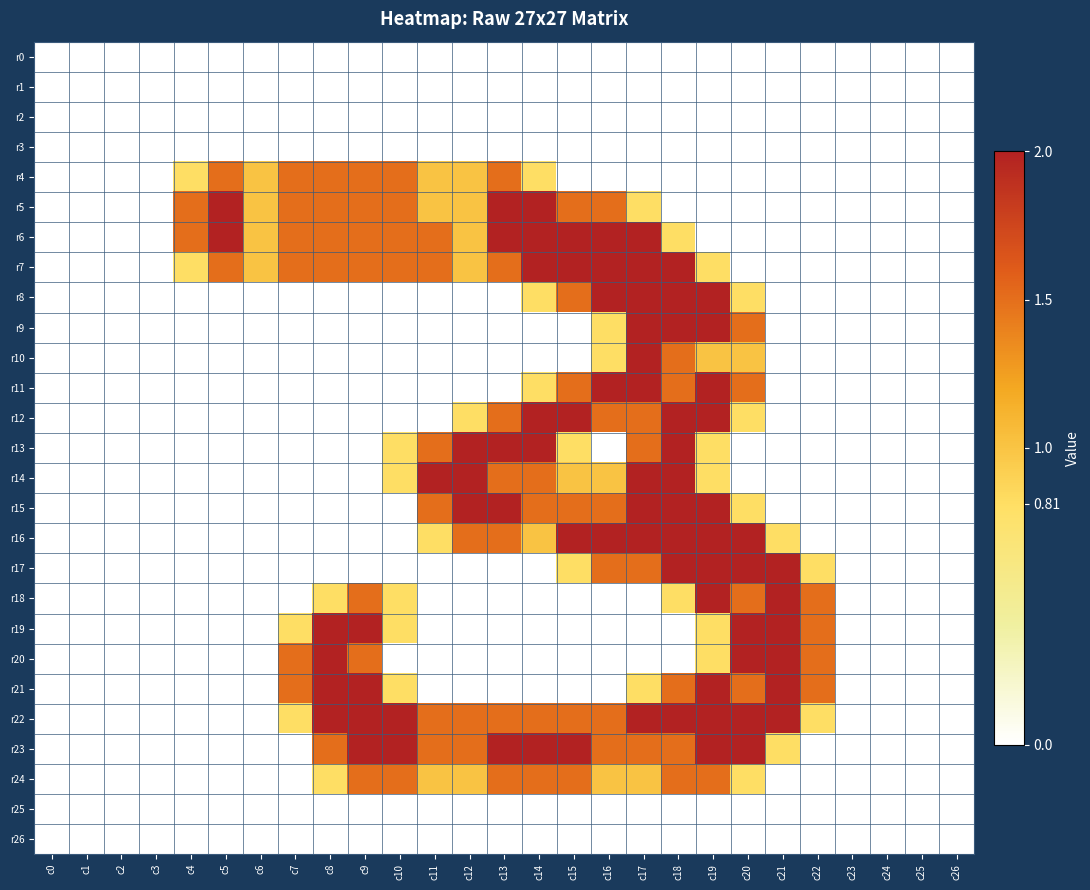

At how many categories does at least one series exceed 0?

19